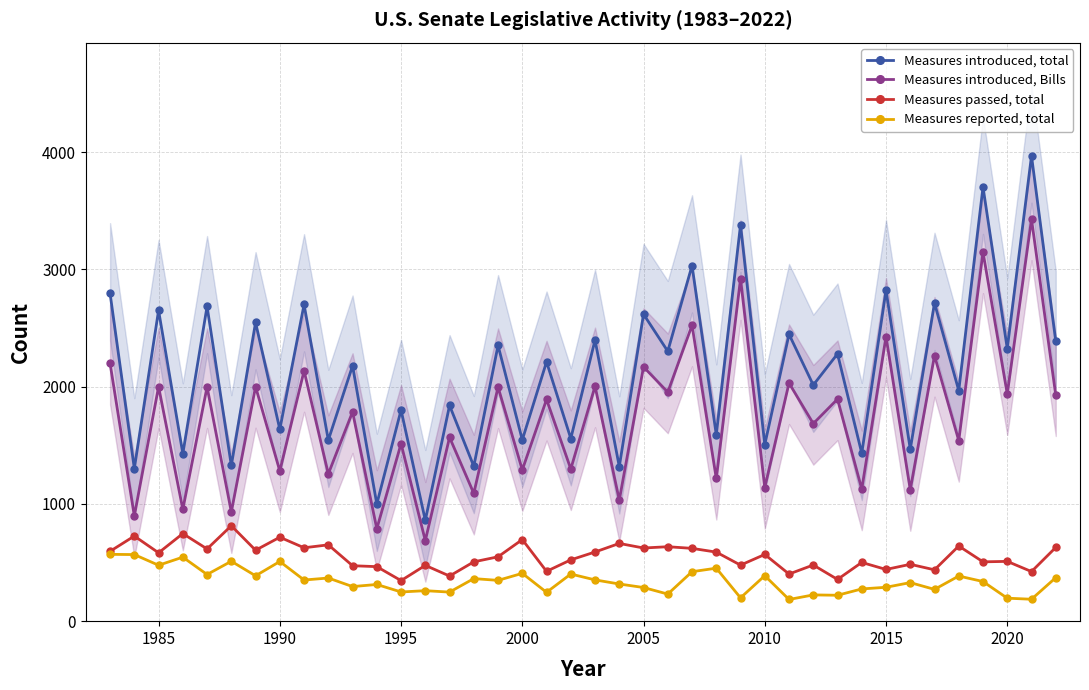

True or false: Measures introduced, Bills has a value of 2068 at 1990.

False